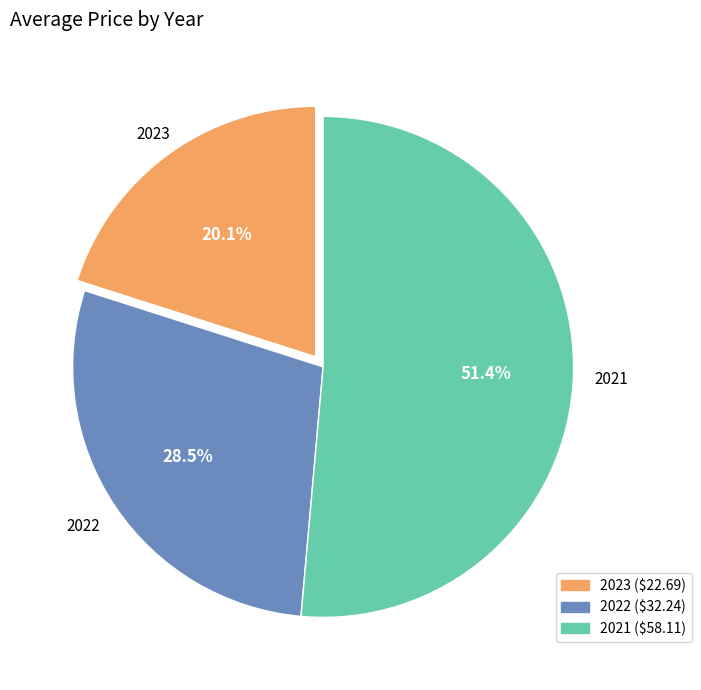

Is there a majority slice in this chart?

Yes